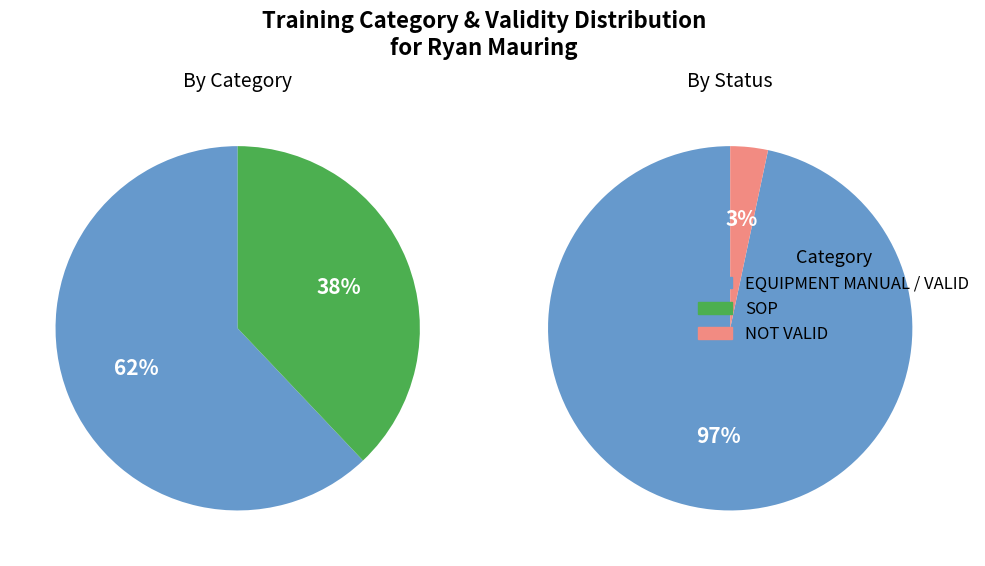

Which slice represents more than half of the pie?

EQUIPMENT MANUAL